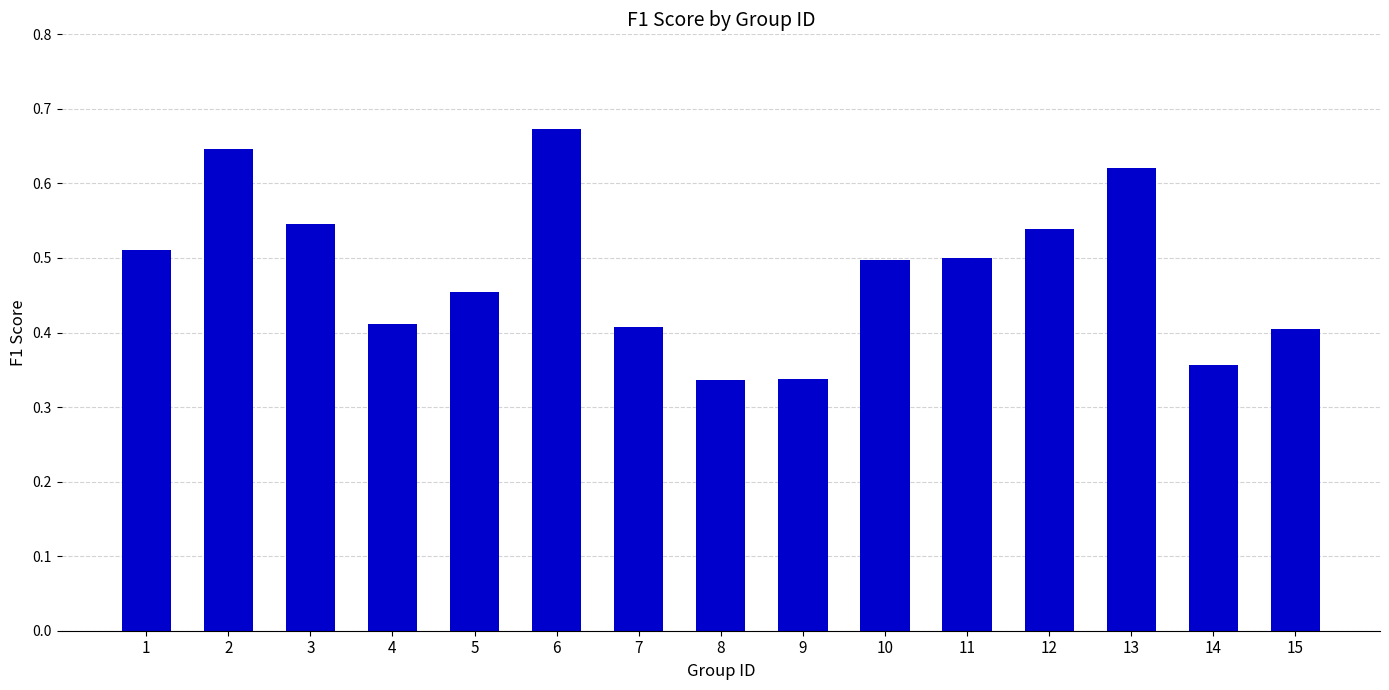

How many values are between 0 and 1?

15